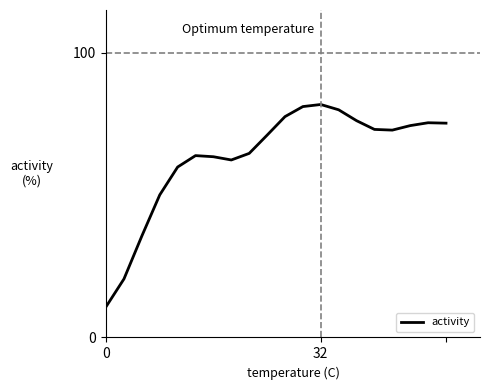

What is the minimum value shown in the chart?

10.8